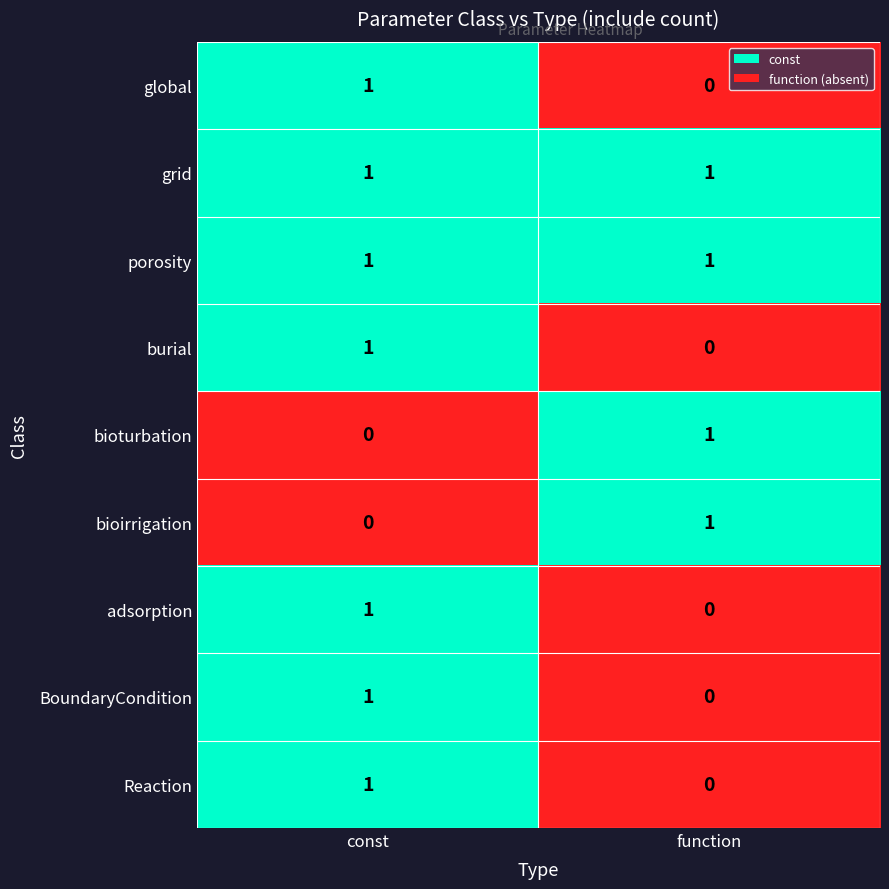

At which label is bioturbation closest to 0?

const